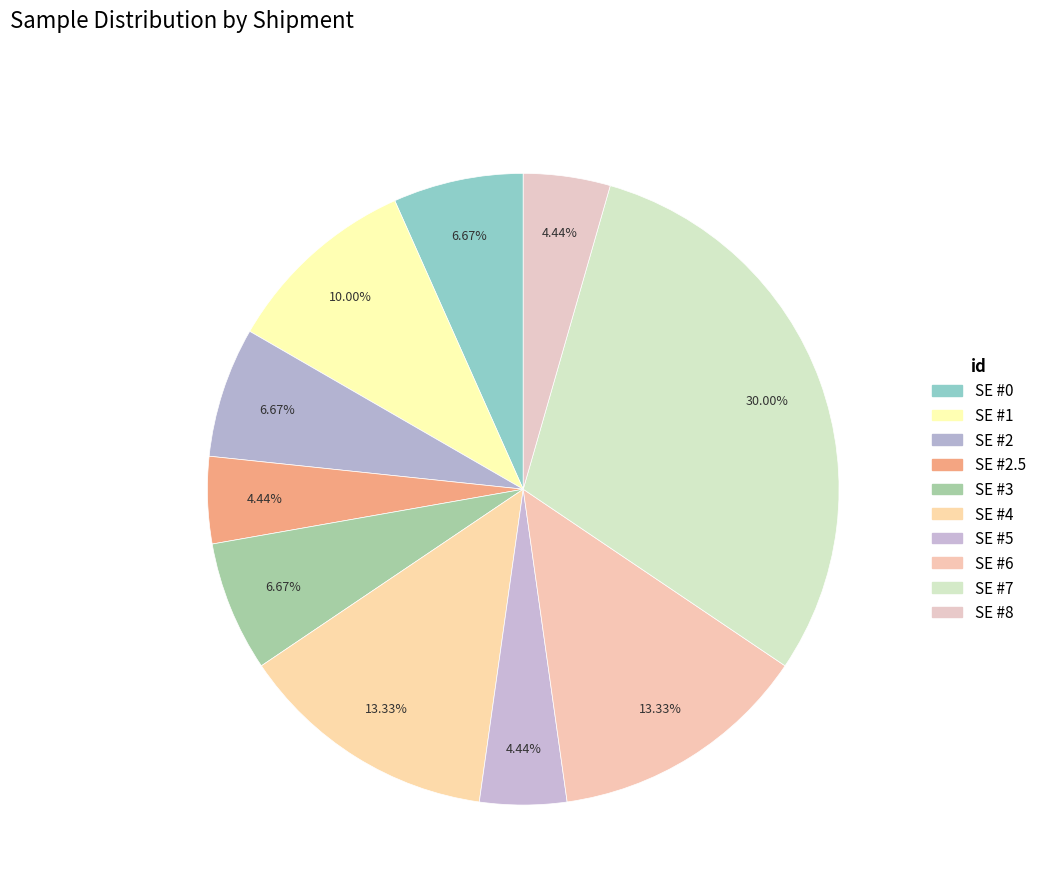

Which category has the biggest portion of the pie?

SE #7